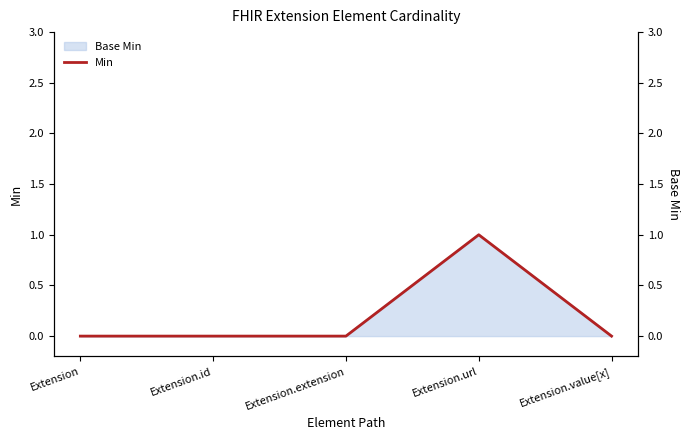

What is the label of the 1st point from the right?

Extension.value[x]